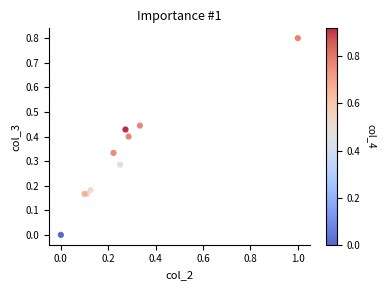

What is the range of X values (max minus min)?

1.0